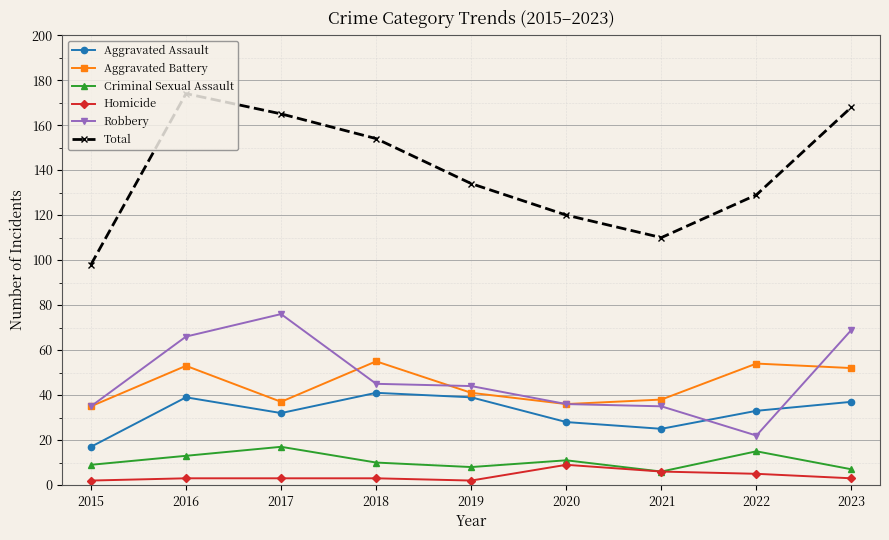

True or false: Total has more than 2 points higher than both neighbors.

False